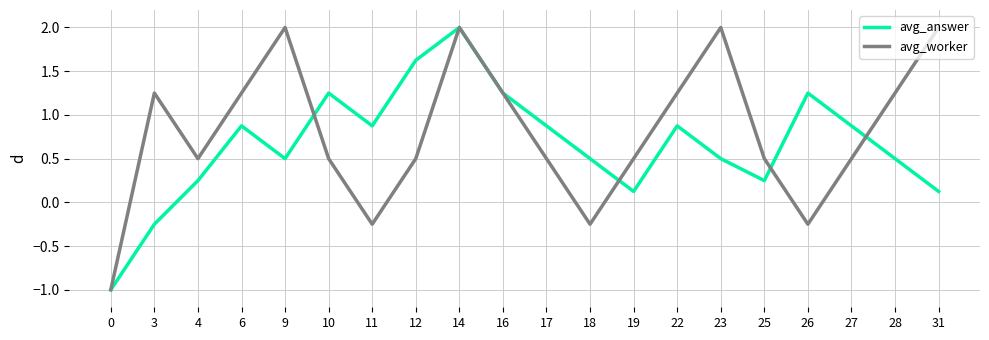

At which category is the sum across all series the highest?

14